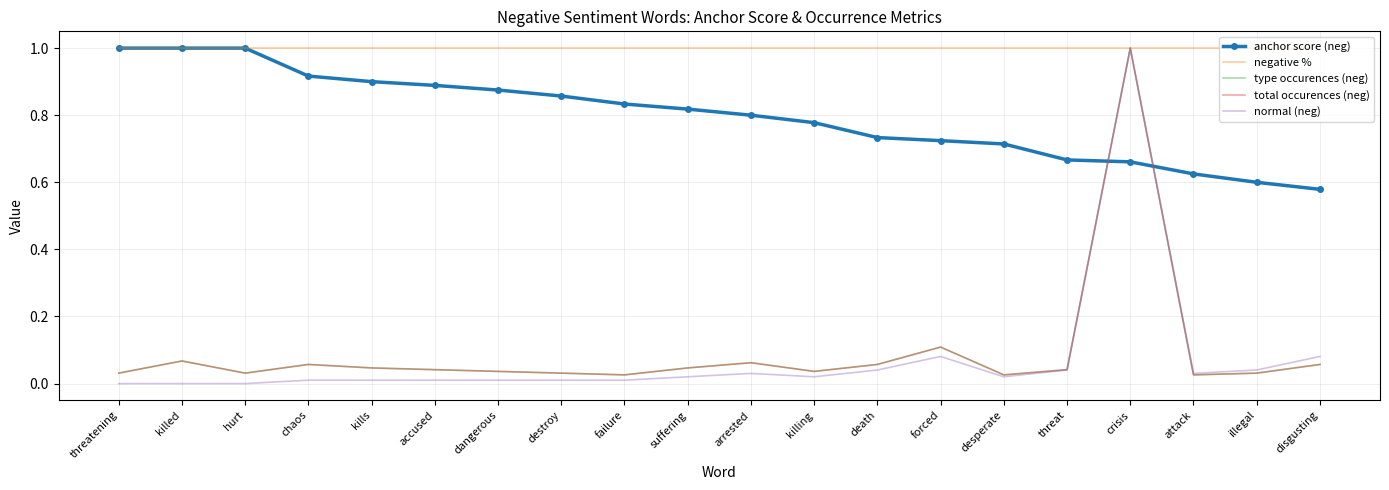

How many intersections are there between type occurences (neg) and anchor score (neg)?

2